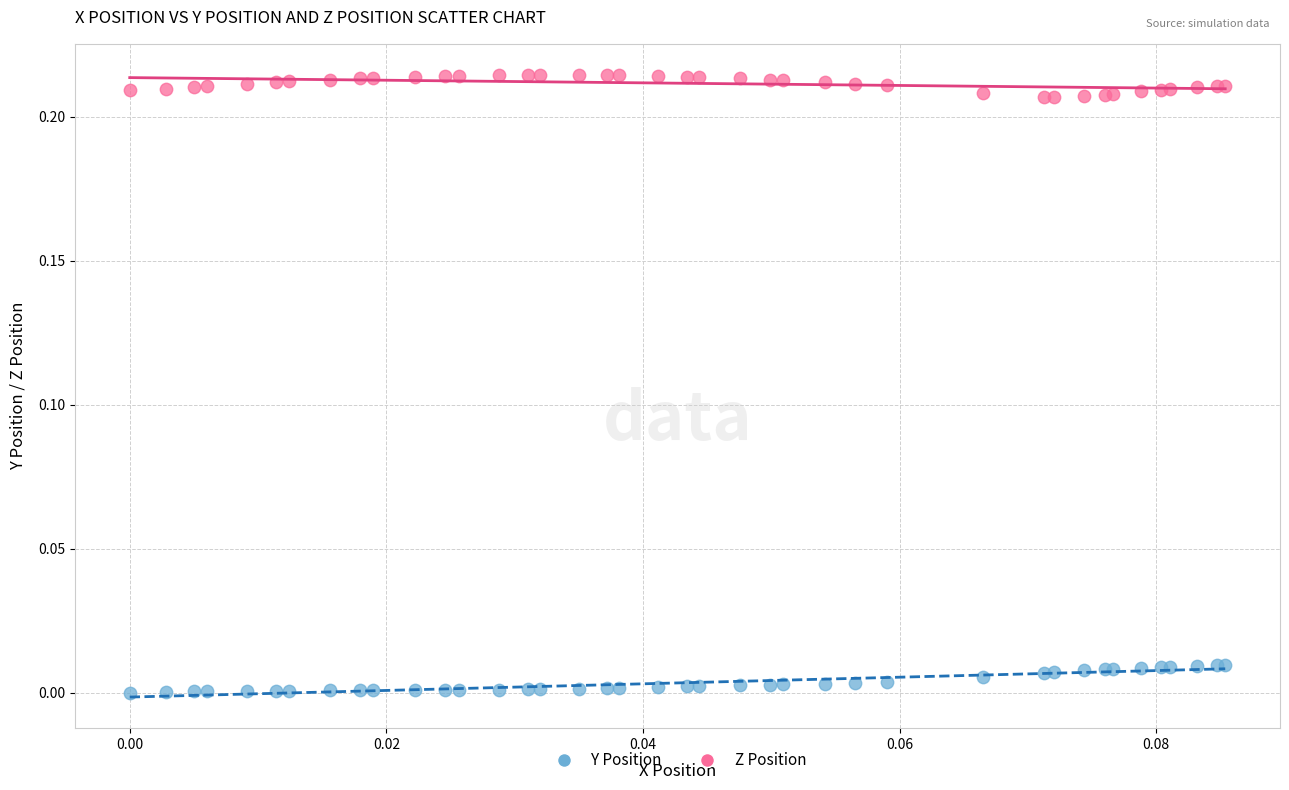

Which series reaches the maximum Y coordinate?

Z Position